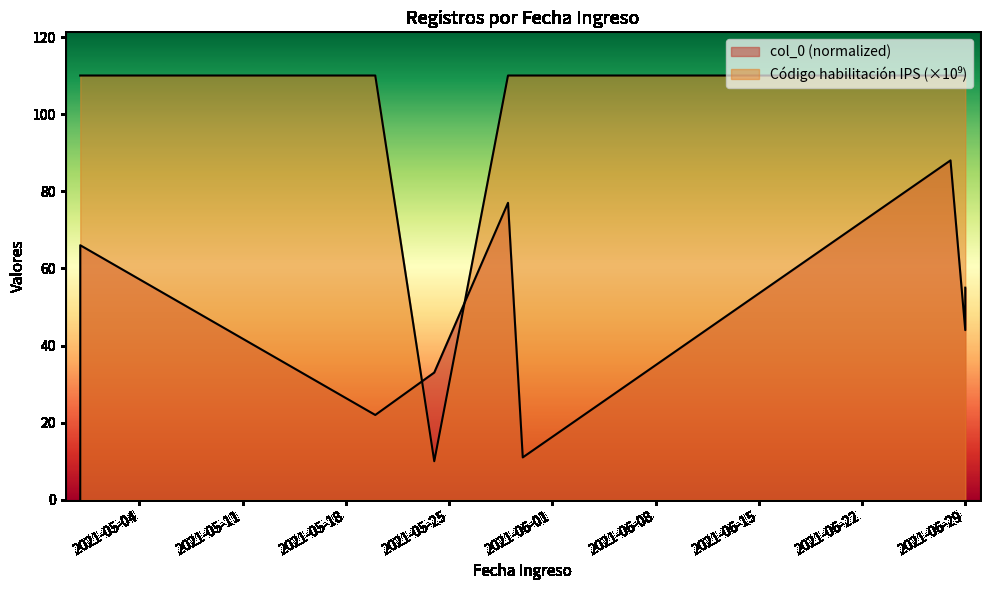

How many points are lower than both their immediate neighbors (excluding endpoints)?

2